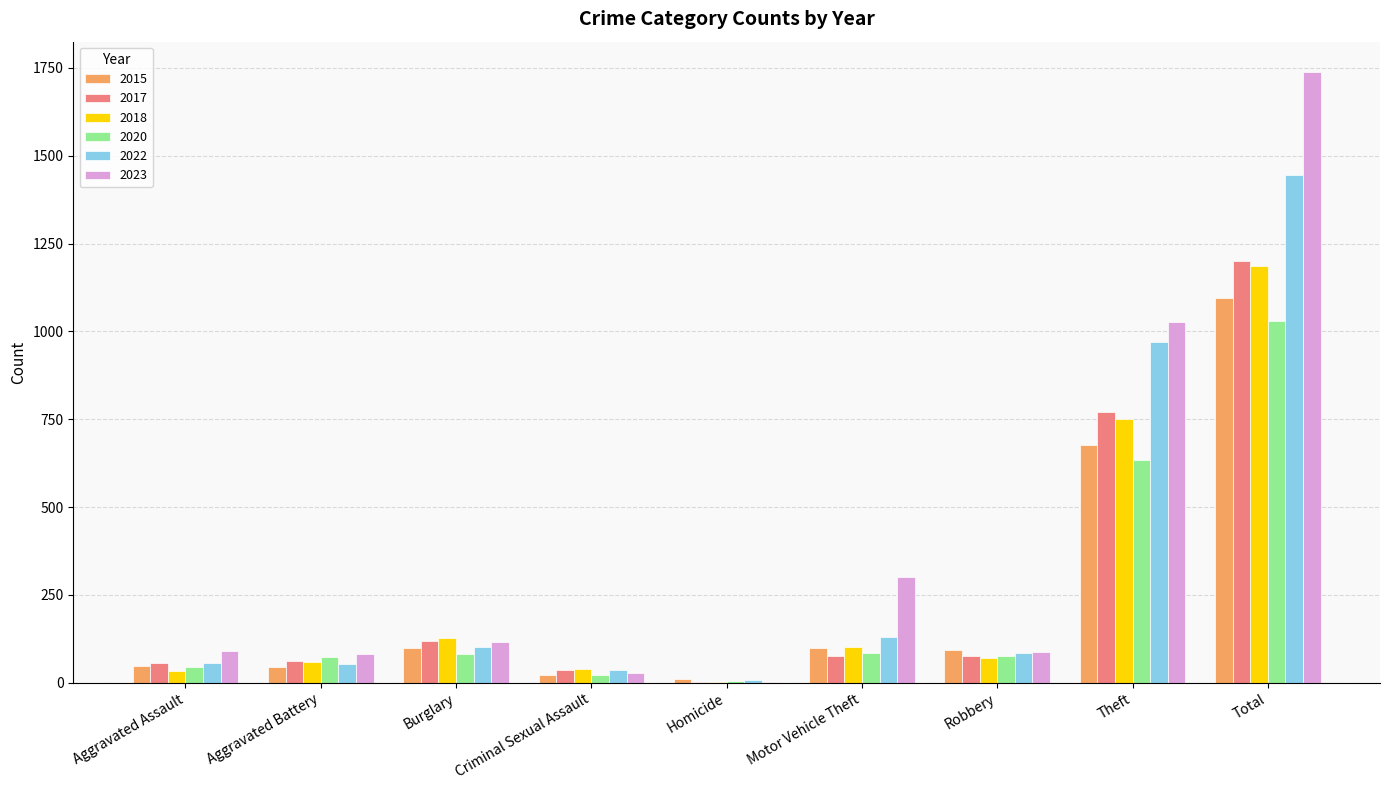

At which category is the sum across all series the highest?

Total